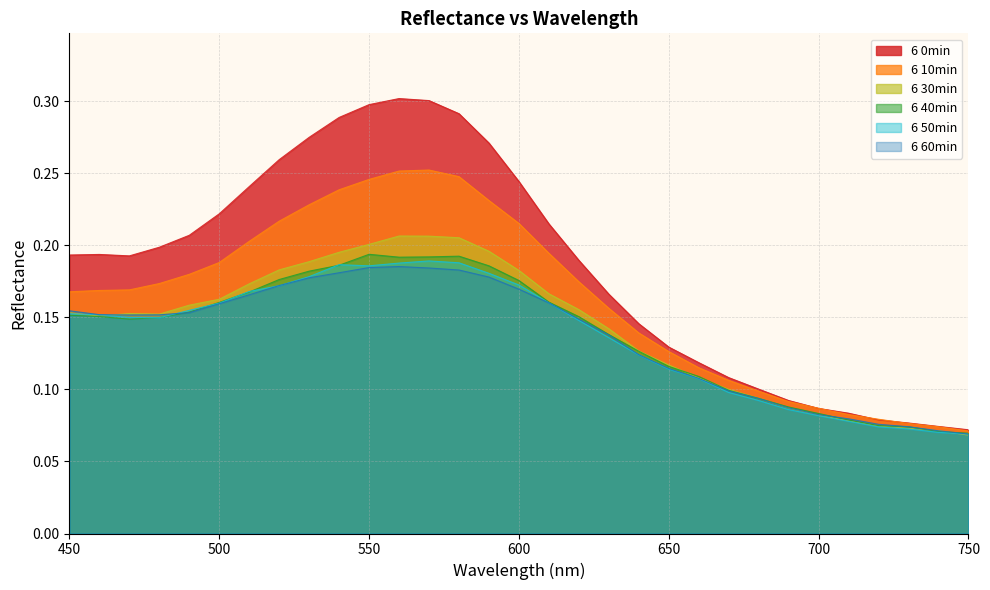

Which has a higher value, 710 or 550?

550